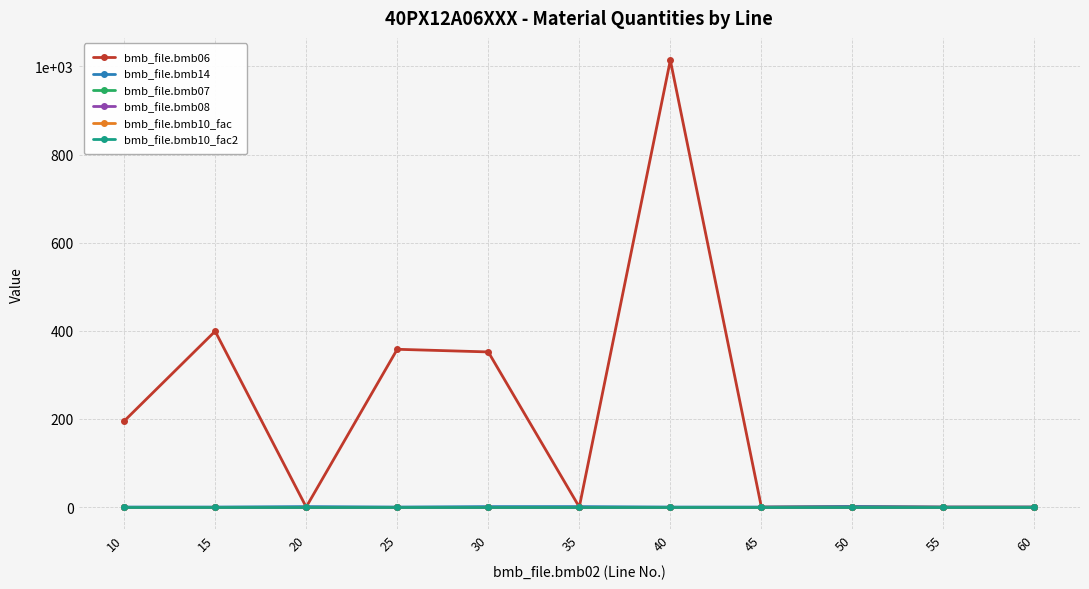

The bmb_file.bmb14 series shows -0.4 at 15. True or false?

False